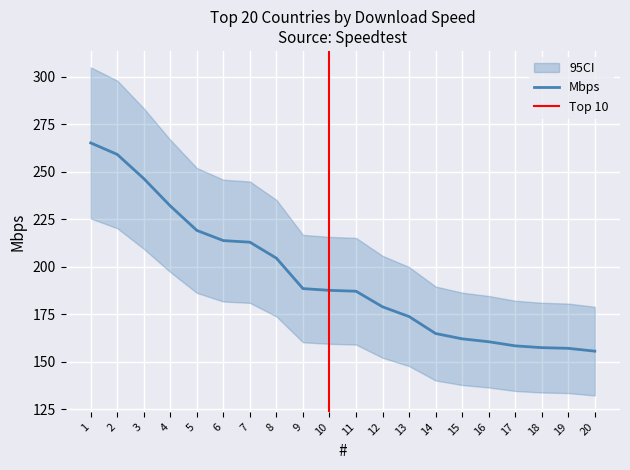

The chart shows a value of 173.8 at 13. True or false?

True